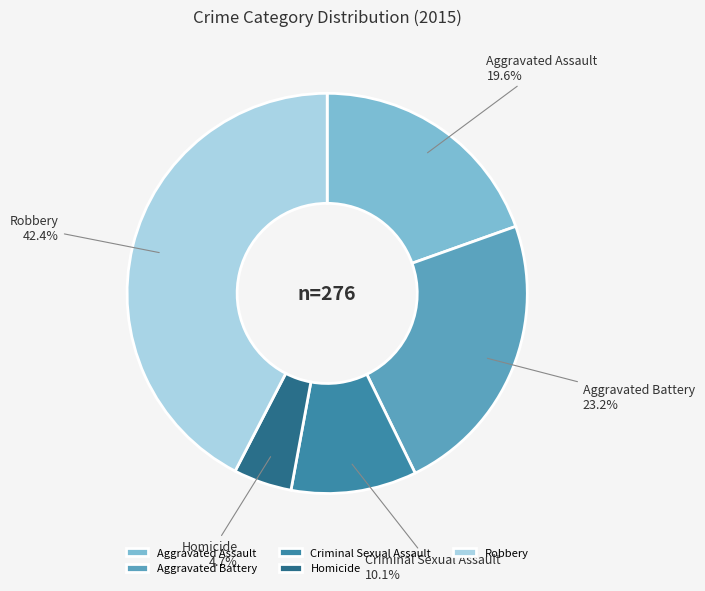

Combined, what portion of the pie is Aggravated Assault and Homicide?

24.3%